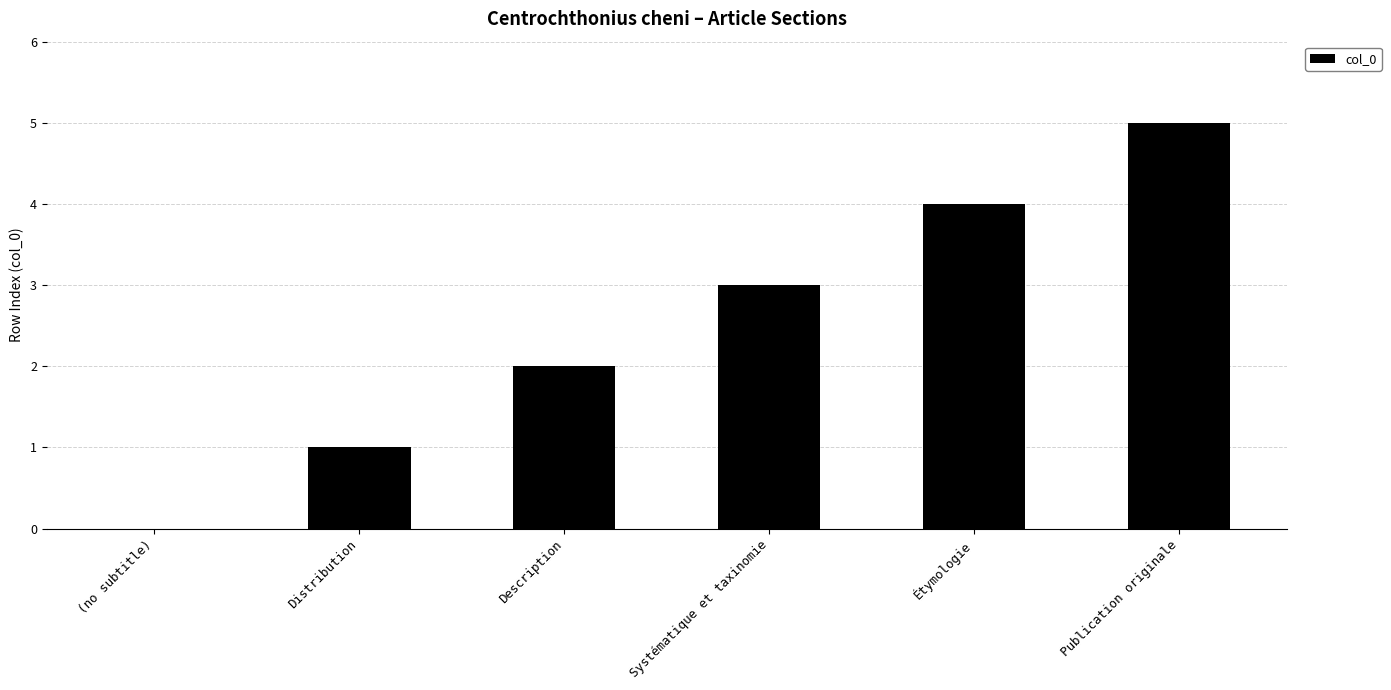

Which category has the highest value across all series?

Publication originale